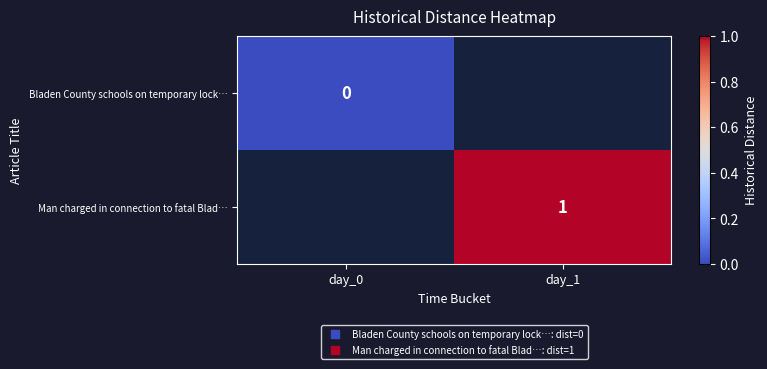

Rank the series at day_0 from lowest to highest value.

Bladen County schools on temporary lock…, Man charged in connection to fatal Blad…